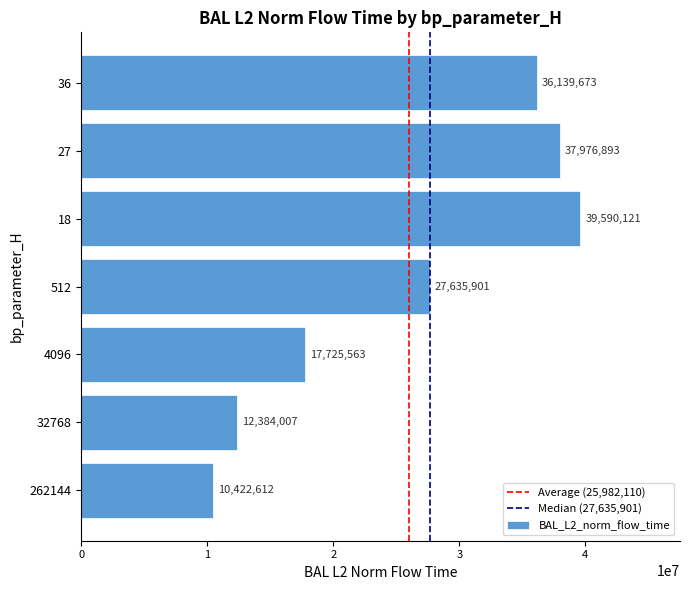

What is the approximate value at 32768?

12384007.3